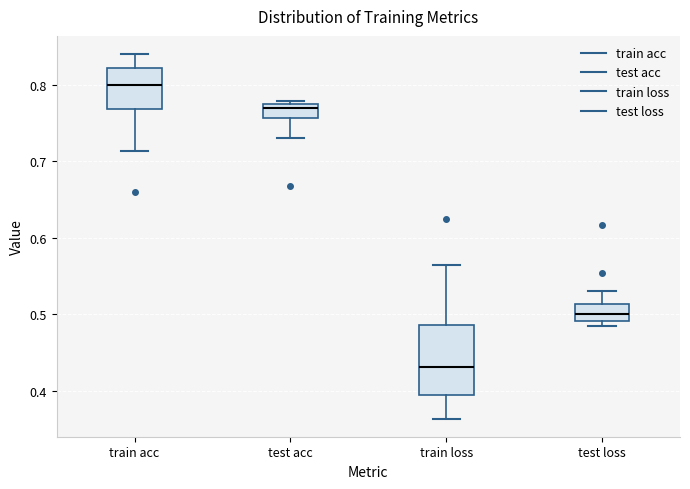

Which box's median line is the highest?

train acc